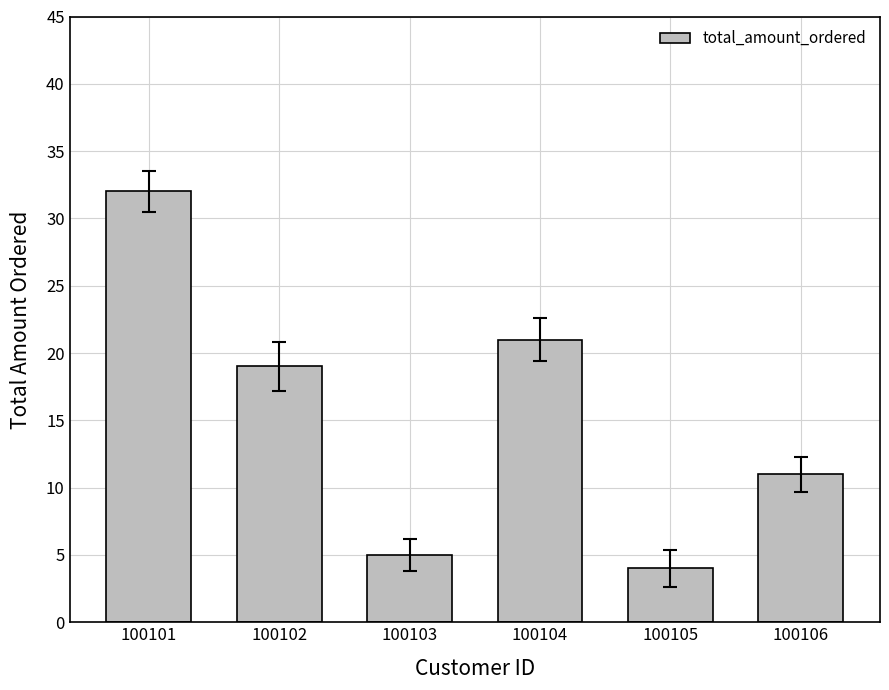

The value at 100105 is 7. True or false?

False